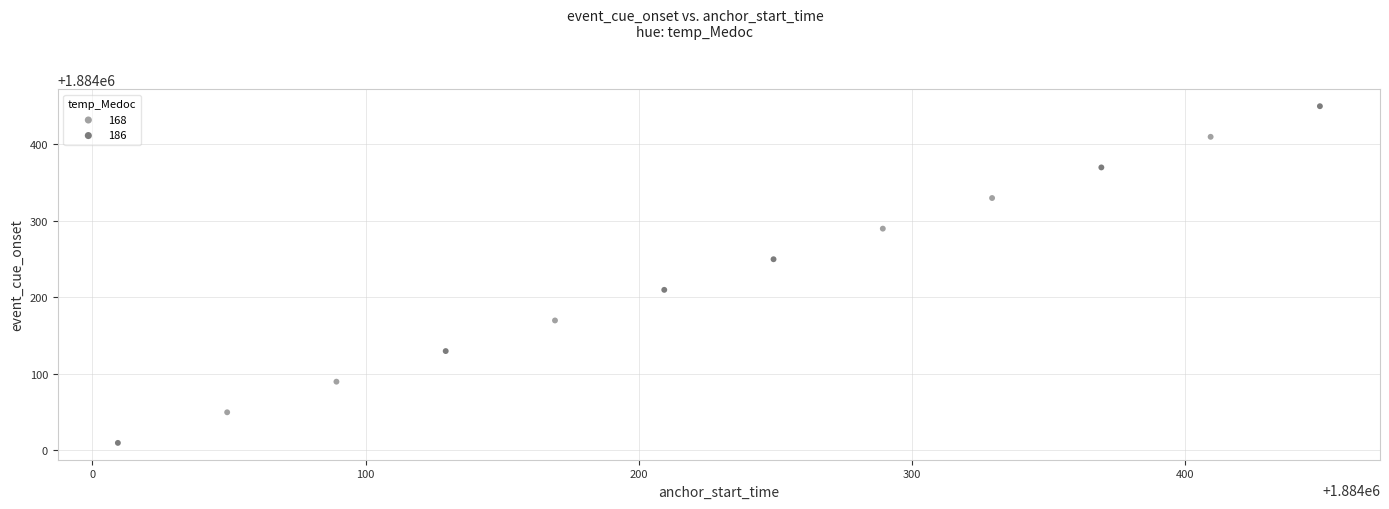

Which series contains the lowest Y value?

186